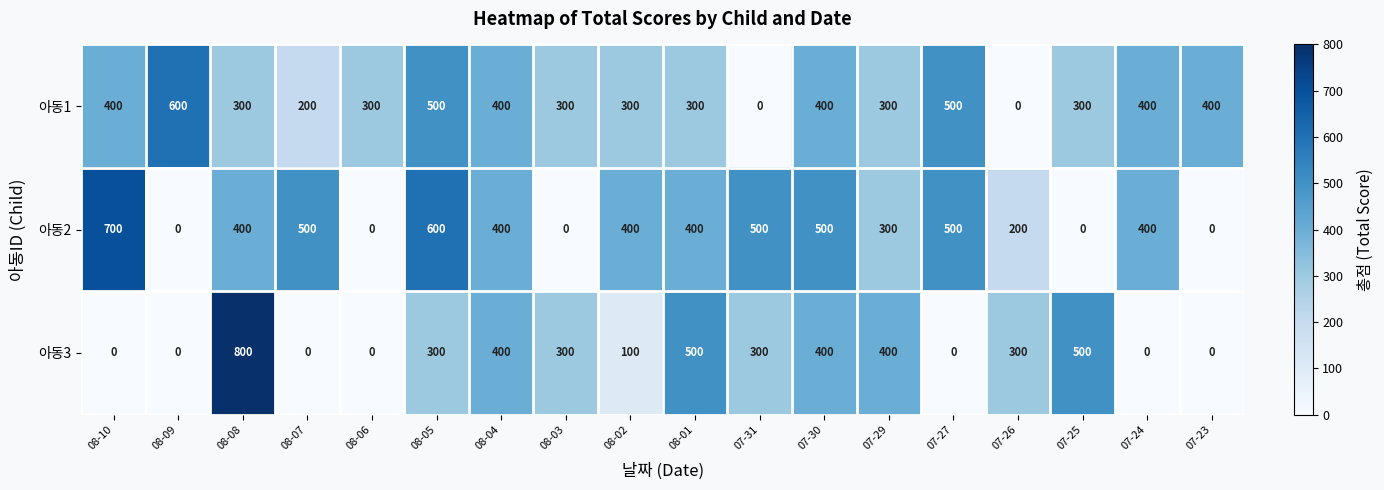

Which series changed the most between 08-08 and 07-26?

아동3